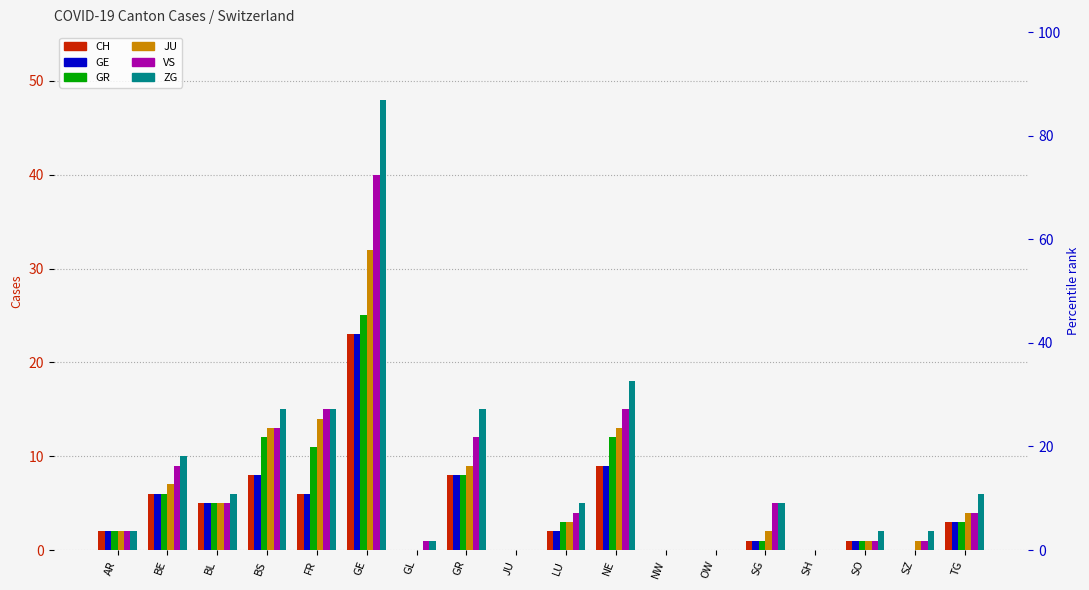

Reading left to right, extract all data points from this chart.

CH: AR=2	BE=6	BL=5	BS=8	FR=6	GE=23	GL=0	GR=8	JU=0	LU=2	NE=9	NW=0	OW=0	SG=1	SH=0	SO=1	SZ=0	TG=3
GE: AR=2	BE=6	BL=5	BS=8	FR=6	GE=23	GL=0	GR=8	JU=0	LU=2	NE=9	NW=0	OW=0	SG=1	SH=0	SO=1	SZ=0	TG=3
GR: AR=2	BE=6	BL=5	BS=12	FR=11	GE=25	GL=0	GR=8	JU=0	LU=3	NE=12	NW=0	OW=0	SG=1	SH=0	SO=1	SZ=0	TG=3
JU: AR=2	BE=7	BL=5	BS=13	FR=14	GE=32	GL=0	GR=9	JU=0	LU=3	NE=13	NW=0	OW=0	SG=2	SH=0	SO=1	SZ=1	TG=4
VS: AR=2	BE=9	BL=5	BS=13	FR=15	GE=40	GL=1	GR=12	JU=0	LU=4	NE=15	NW=0	OW=0	SG=5	SH=0	SO=1	SZ=1	TG=4
ZG: AR=2	BE=10	BL=6	BS=15	FR=15	GE=48	GL=1	GR=15	JU=0	LU=5	NE=18	NW=0	OW=0	SG=5	SH=0	SO=2	SZ=2	TG=6